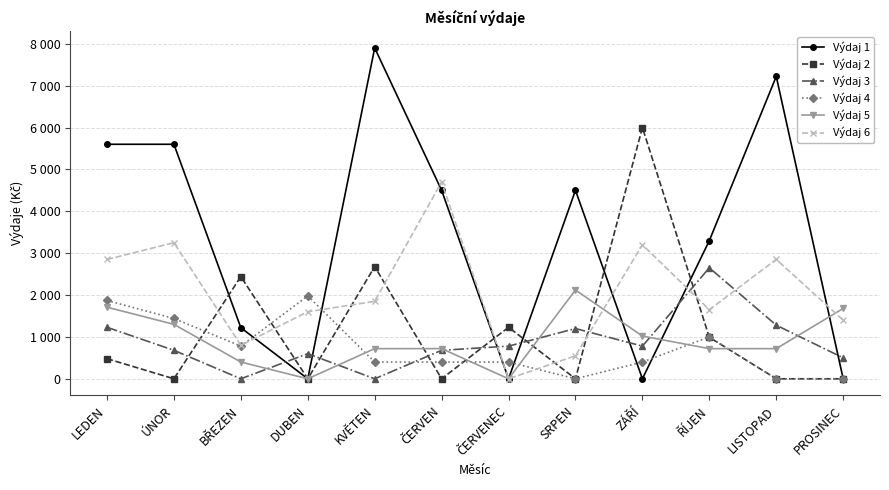

True or false: Výdaj 3 has more than 0 points higher than both neighbors.

True